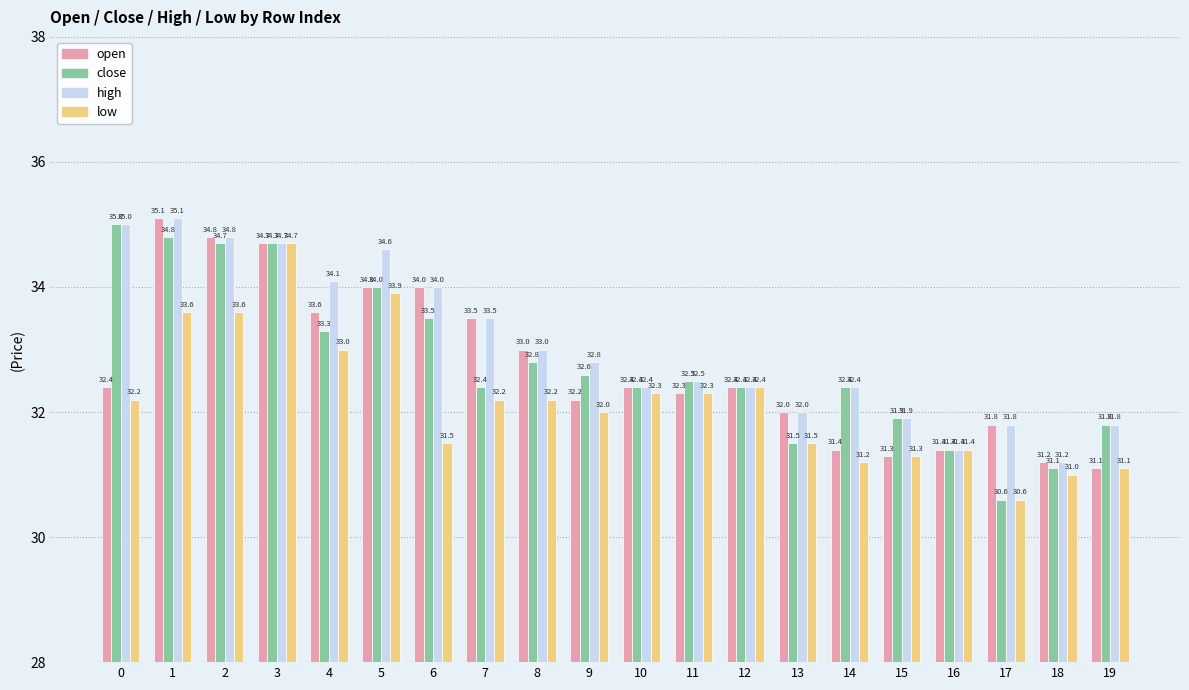

Reading left to right, what are all the values shown in this chart?

open: 0=32.4	1=35.1	2=34.8	3=34.7	4=33.6	5=34.0	6=34.0	7=33.5	8=33.0	9=32.2	10=32.4	11=32.3	12=32.4	13=32.0	14=31.4	15=31.3	16=31.4	17=31.8	18=31.2	19=31.1
close: 0=35.0	1=34.8	2=34.7	3=34.7	4=33.3	5=34.0	6=33.5	7=32.4	8=32.8	9=32.6	10=32.4	11=32.5	12=32.4	13=31.5	14=32.4	15=31.9	16=31.4	17=30.6	18=31.1	19=31.8
high: 0=35.0	1=35.1	2=34.8	3=34.7	4=34.1	5=34.6	6=34.0	7=33.5	8=33.0	9=32.8	10=32.4	11=32.5	12=32.4	13=32.0	14=32.4	15=31.9	16=31.4	17=31.8	18=31.2	19=31.8
low: 0=32.2	1=33.6	2=33.6	3=34.7	4=33.0	5=33.9	6=31.5	7=32.2	8=32.2	9=32.0	10=32.3	11=32.3	12=32.4	13=31.5	14=31.2	15=31.3	16=31.4	17=30.6	18=31.0	19=31.1